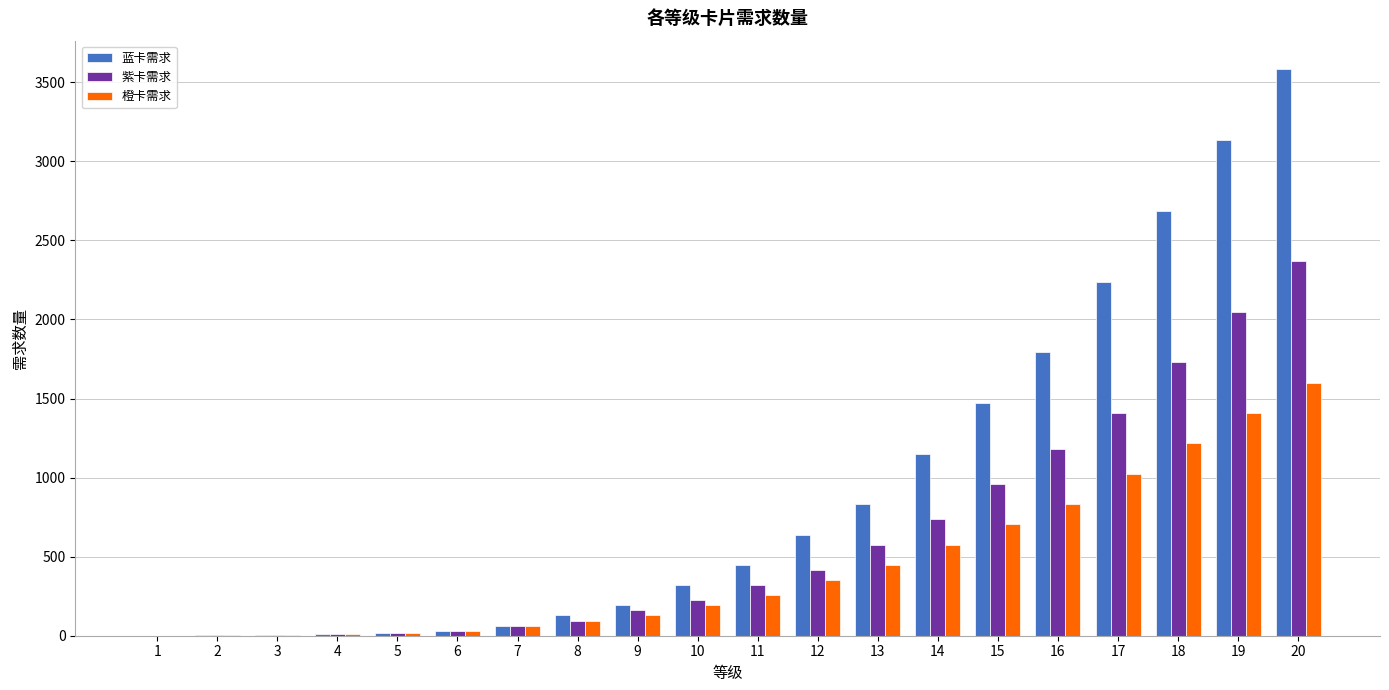

How many series are shown in this chart?

3